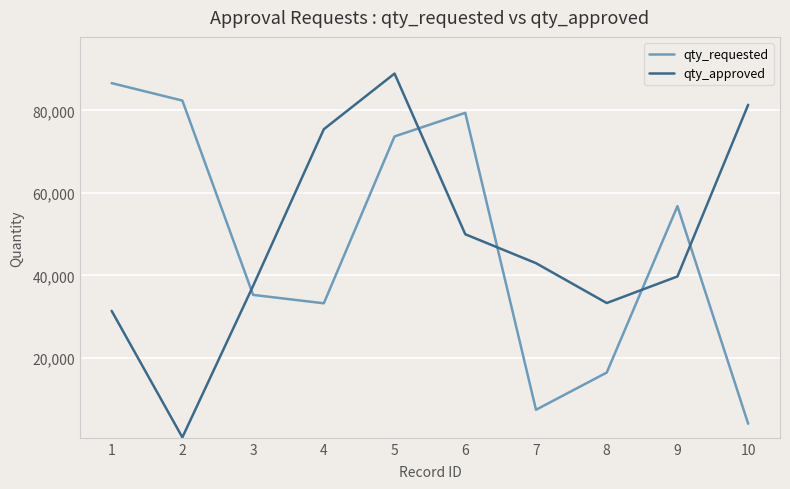

The qty_approved series shows 33283 at 8. True or false?

True